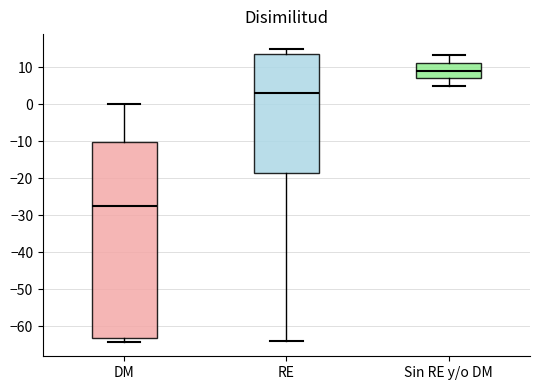

Which box is the tallest, from its lower edge to its upper edge?

DM